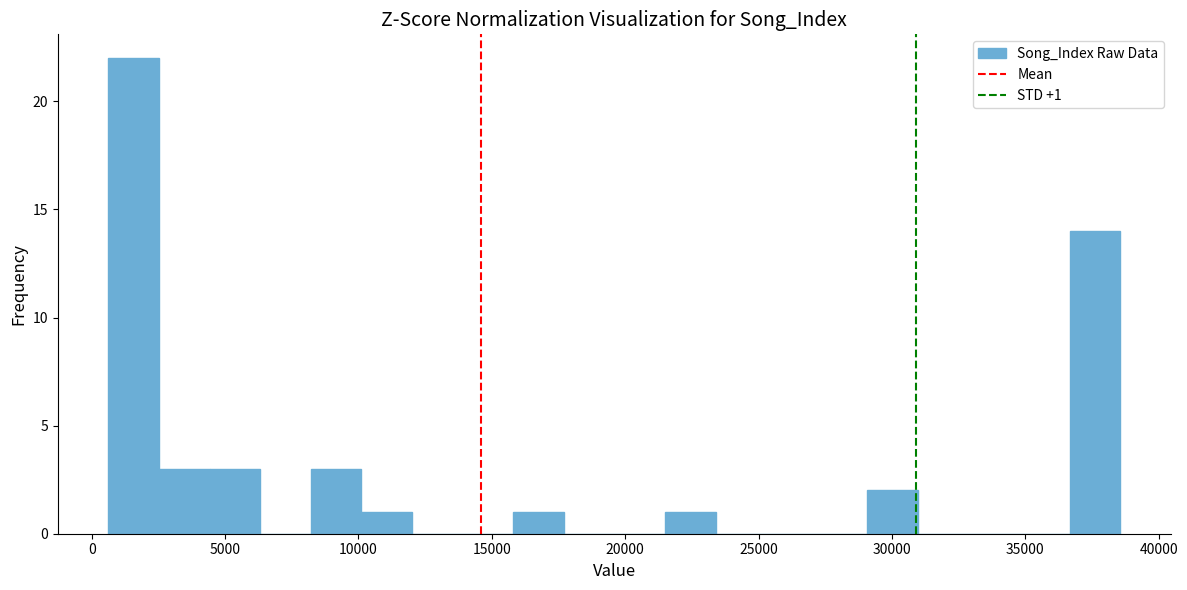

Read against the x-axis, roughly where is the centre of the tallest bar?

1500